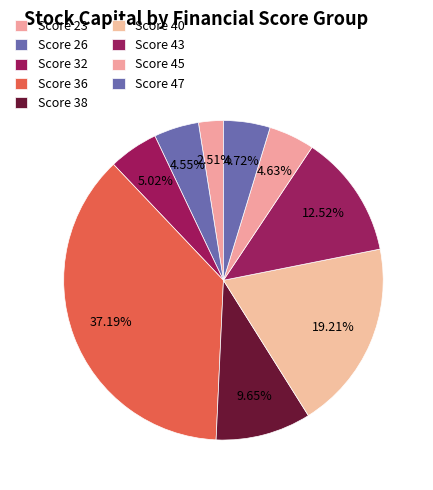

How many segments does this pie chart have?

9